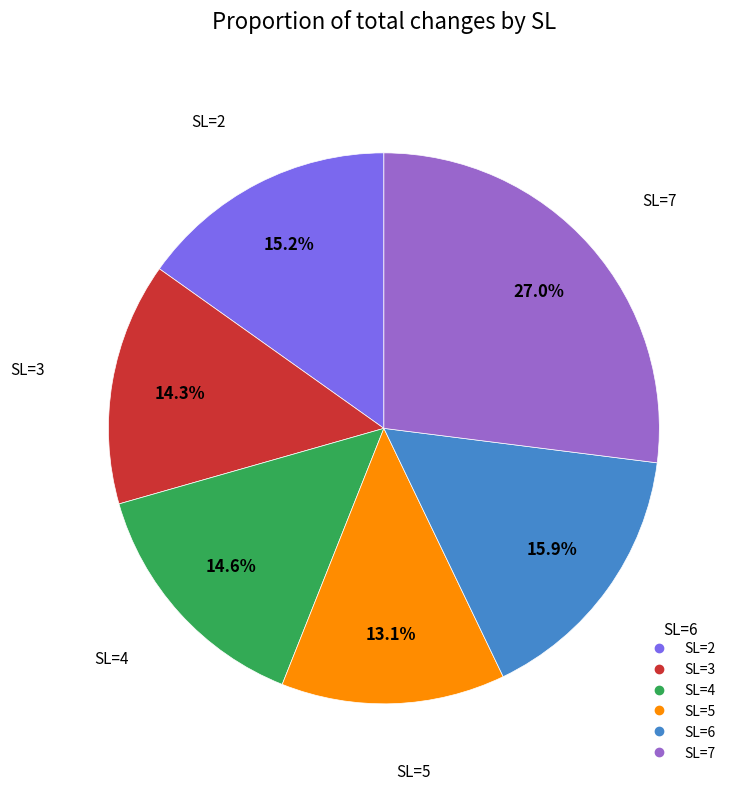

To the nearest percent, what is the difference between the largest and smallest slice percentages?

14%